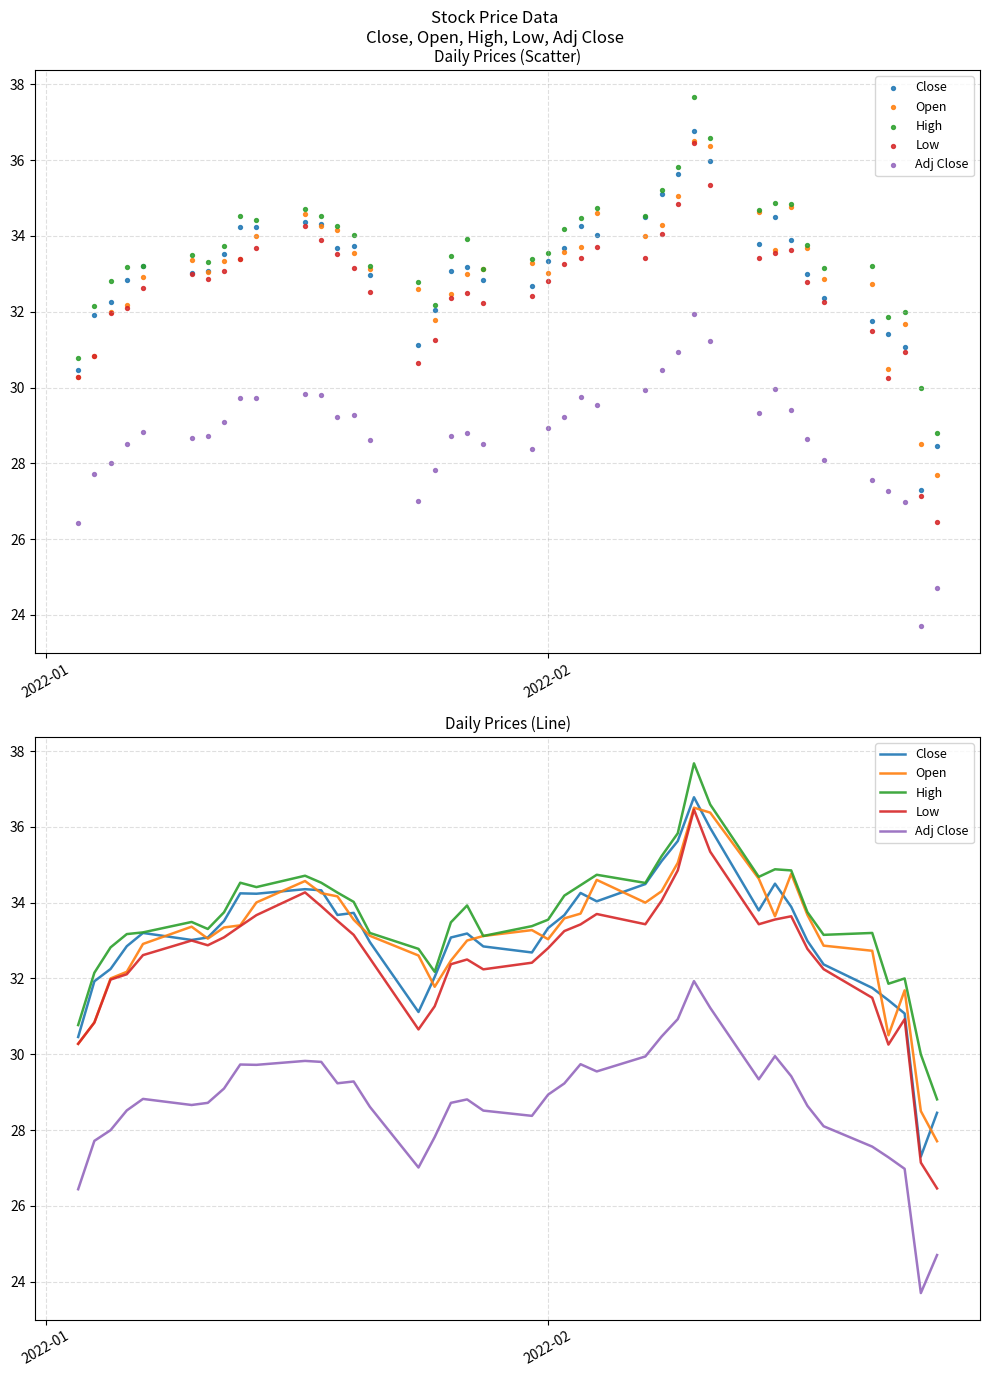

Which series has the widest spread of Y values?

Low